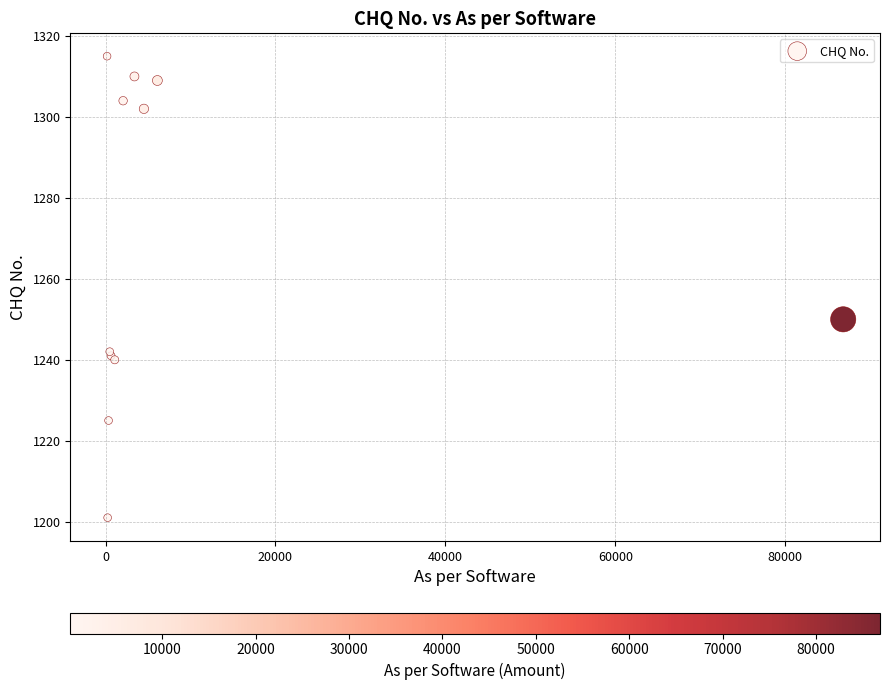

What Y value in the scatter plot is closest to 1258?

1250